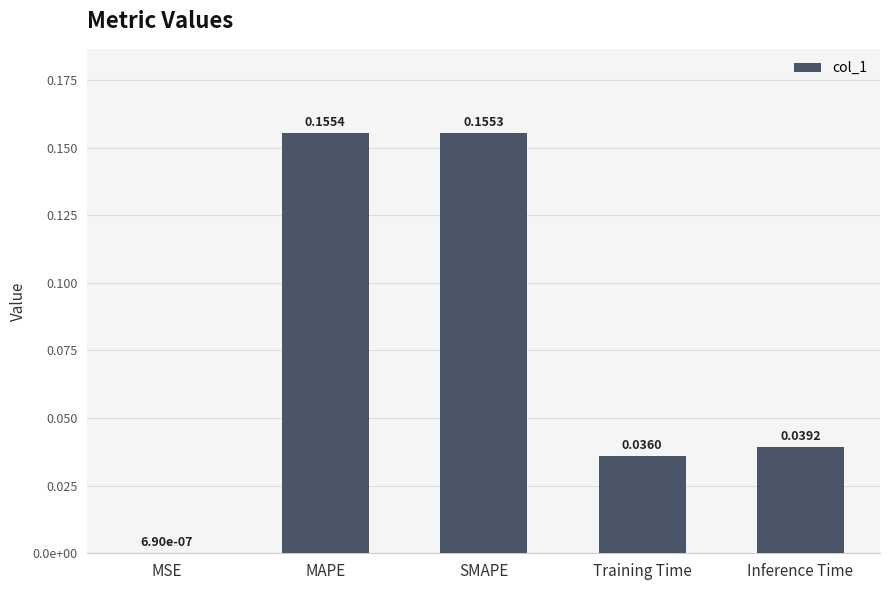

Count the number of data series in this chart.

1